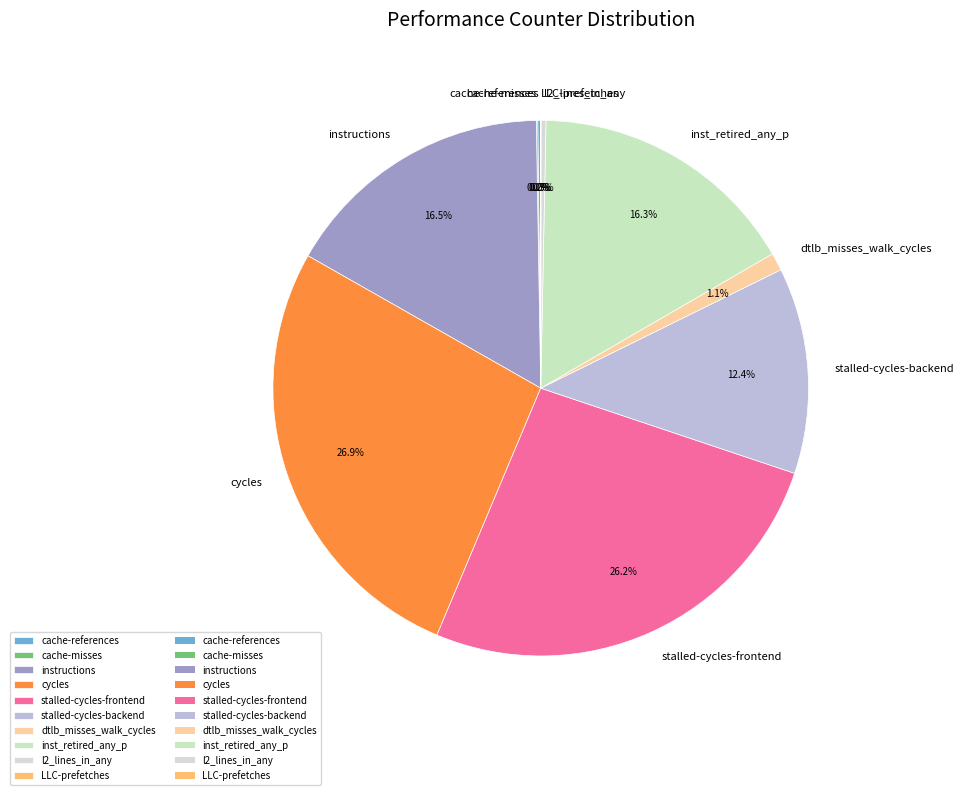

To the nearest percent, what is the difference between the largest and smallest slice percentages?

27%